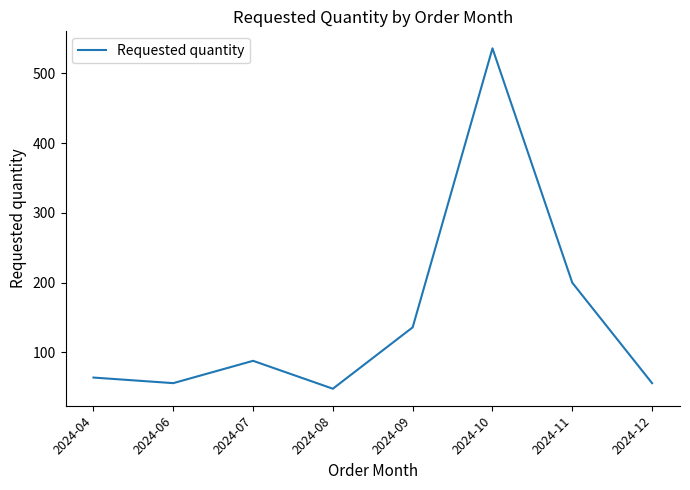

Read the value at 2024-10, to the nearest 10.

540